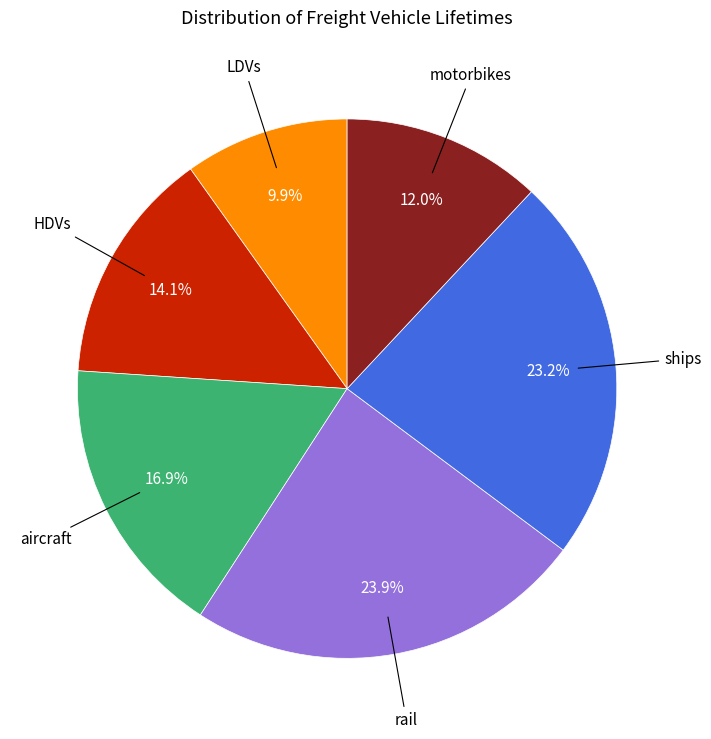

What percentage is the rail slice, to the nearest percent?

24%